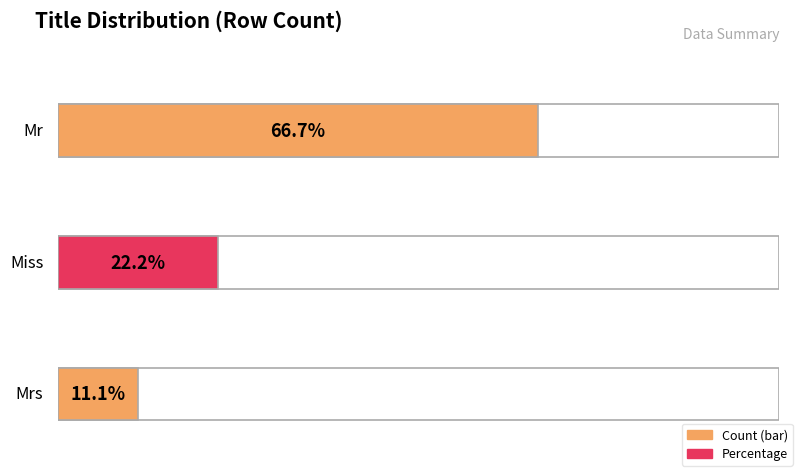

Is the value of Mrs at 4 greater than the value of Mr at 5?

No